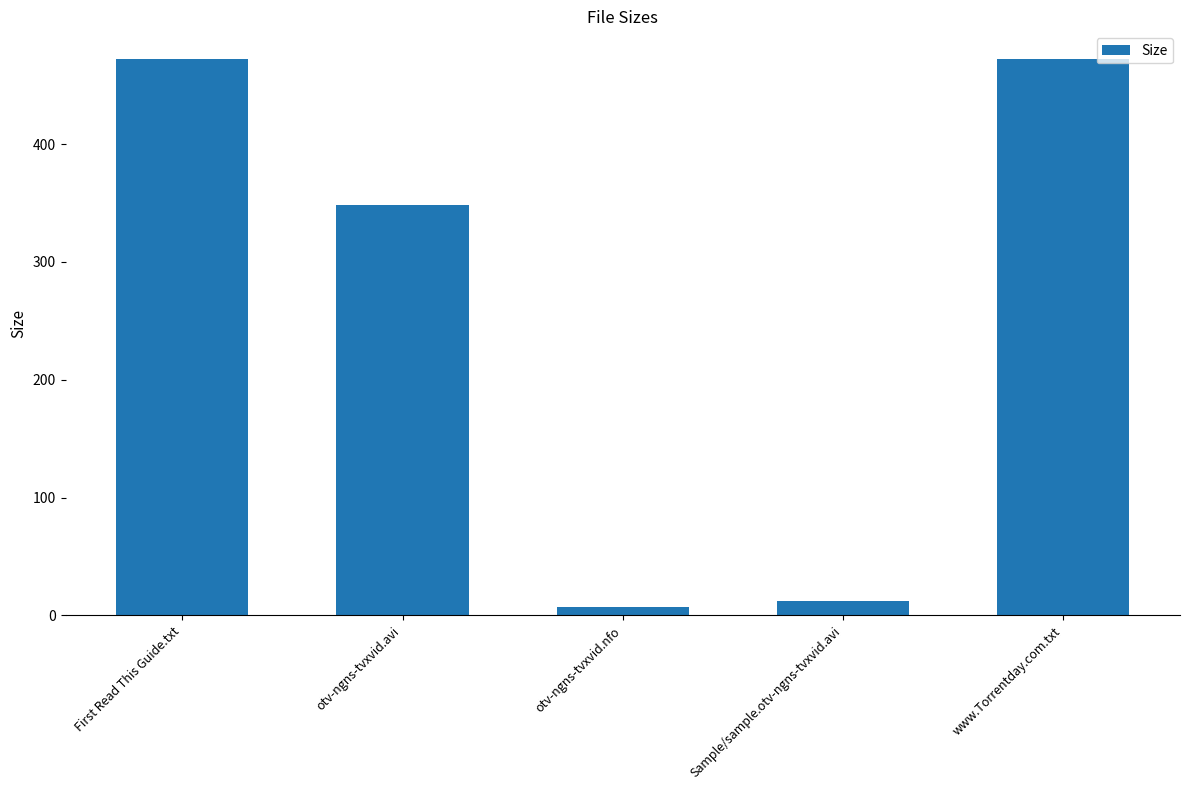

What is the average value?

262.3